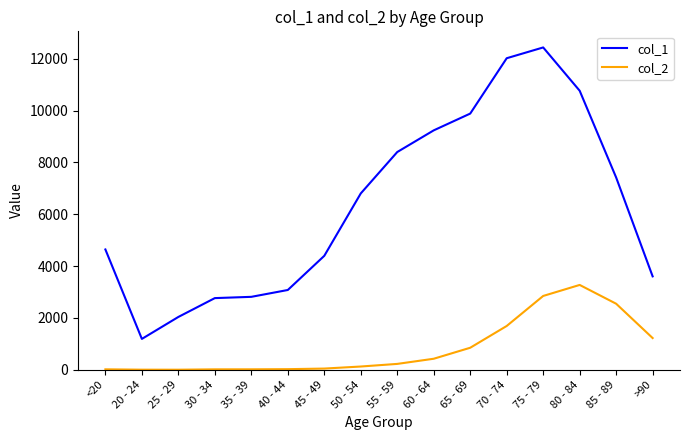

What are all the series names shown in the legend?

col_1, col_2